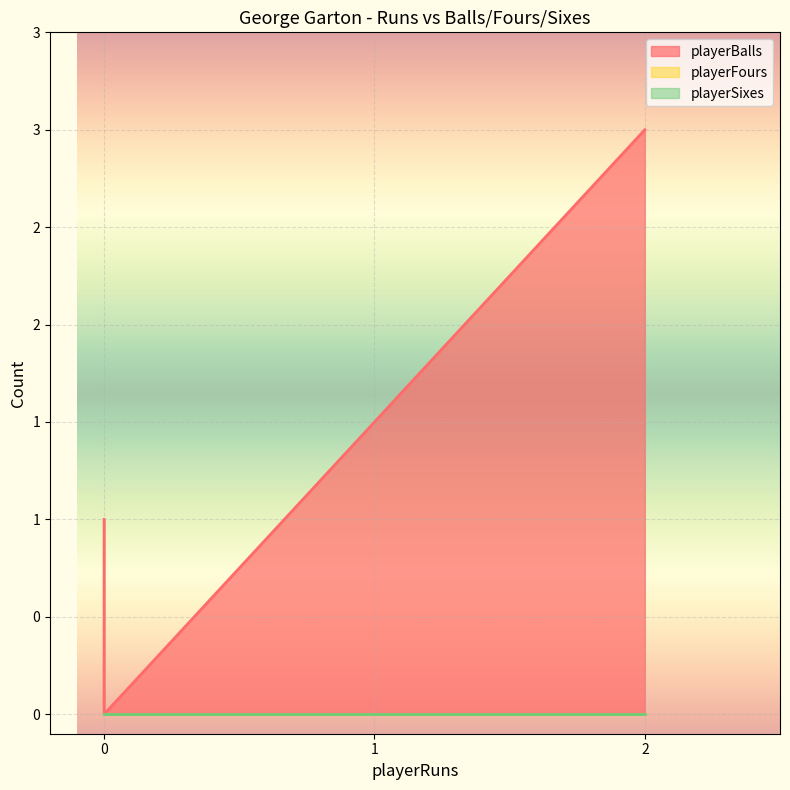

What is the total value across all series at 2?

3